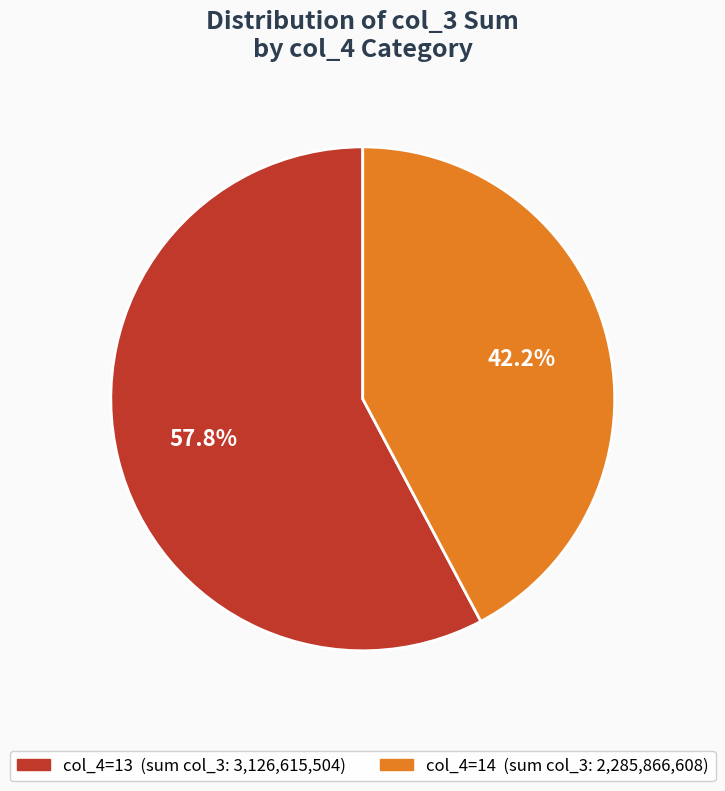

Does any single category account for the majority?

Yes